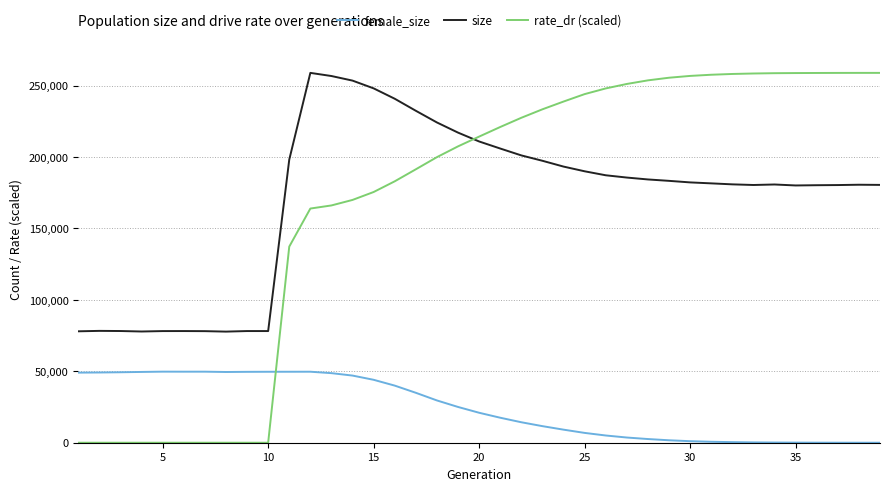

What is the maximum value for rate_dr (scaled)?

258892.0